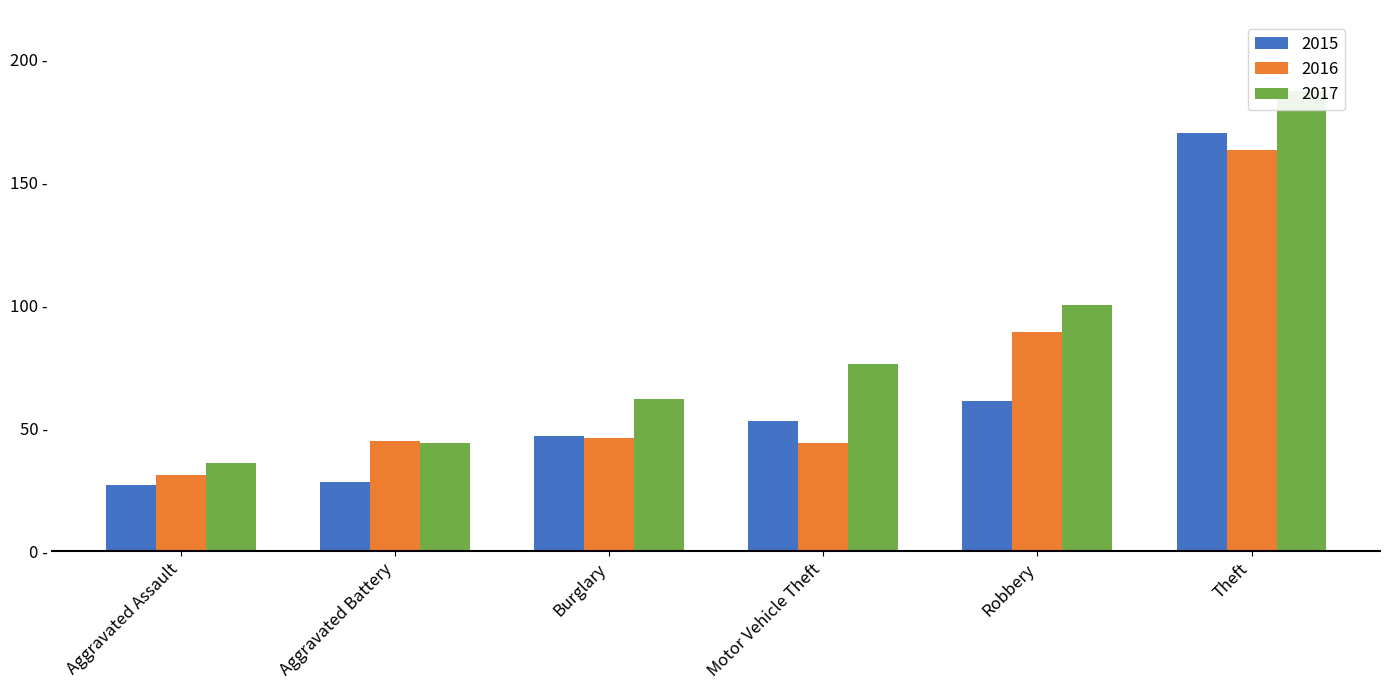

What is the spread (max minus min) of values at Burglary?

16